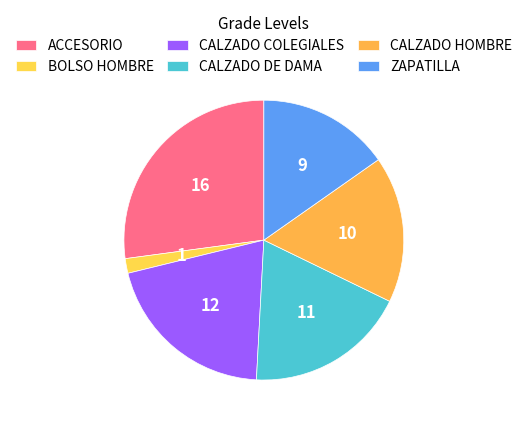

Which slice is the largest?

ACCESORIO